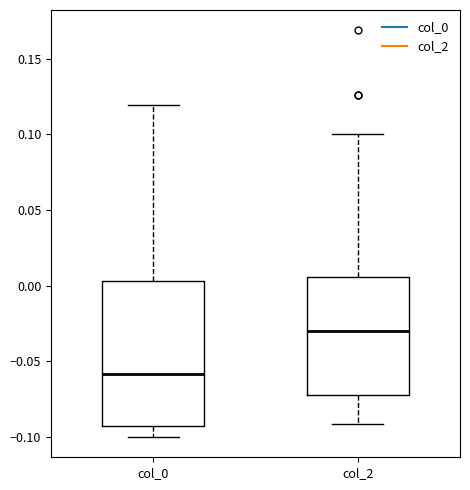

Which box is the tallest, from its lower edge to its upper edge?

col_0